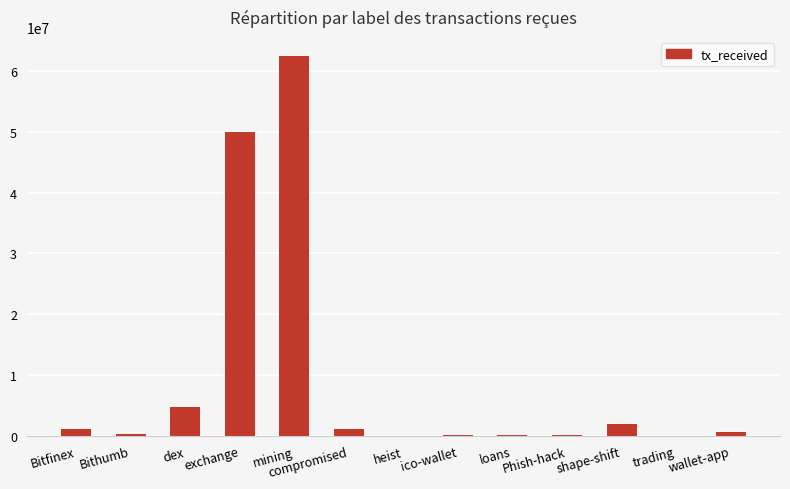

What is the maximum value shown in the chart?

62491112